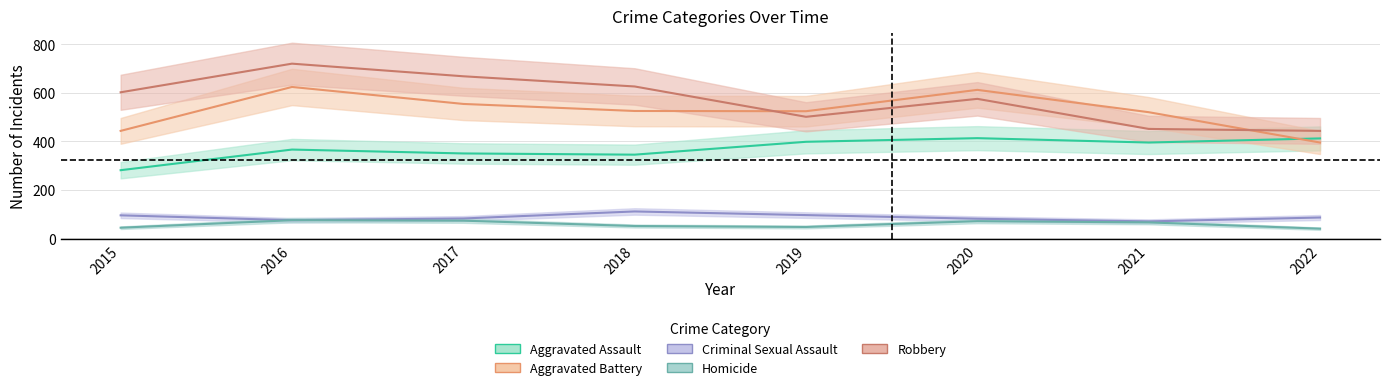

Which series has the widest spread of values?

Robbery